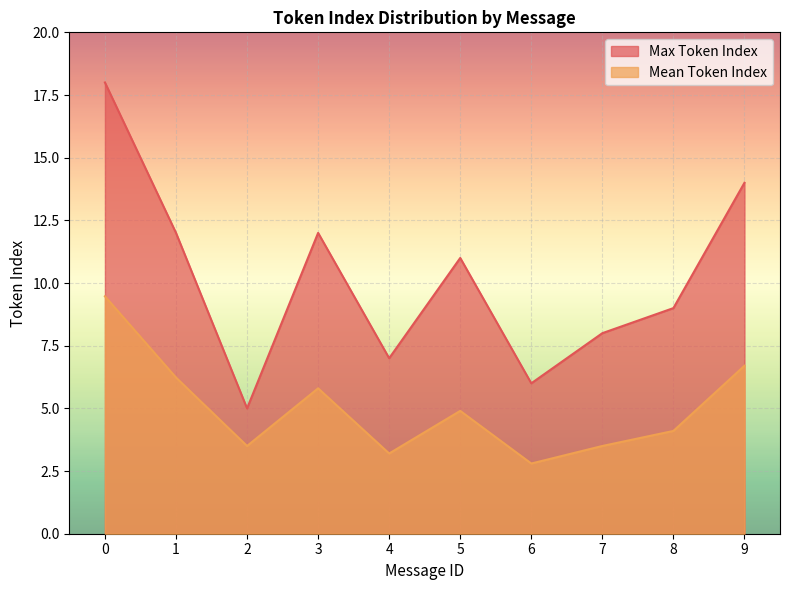

What is the highest value of the Max Token Index series?

18.0